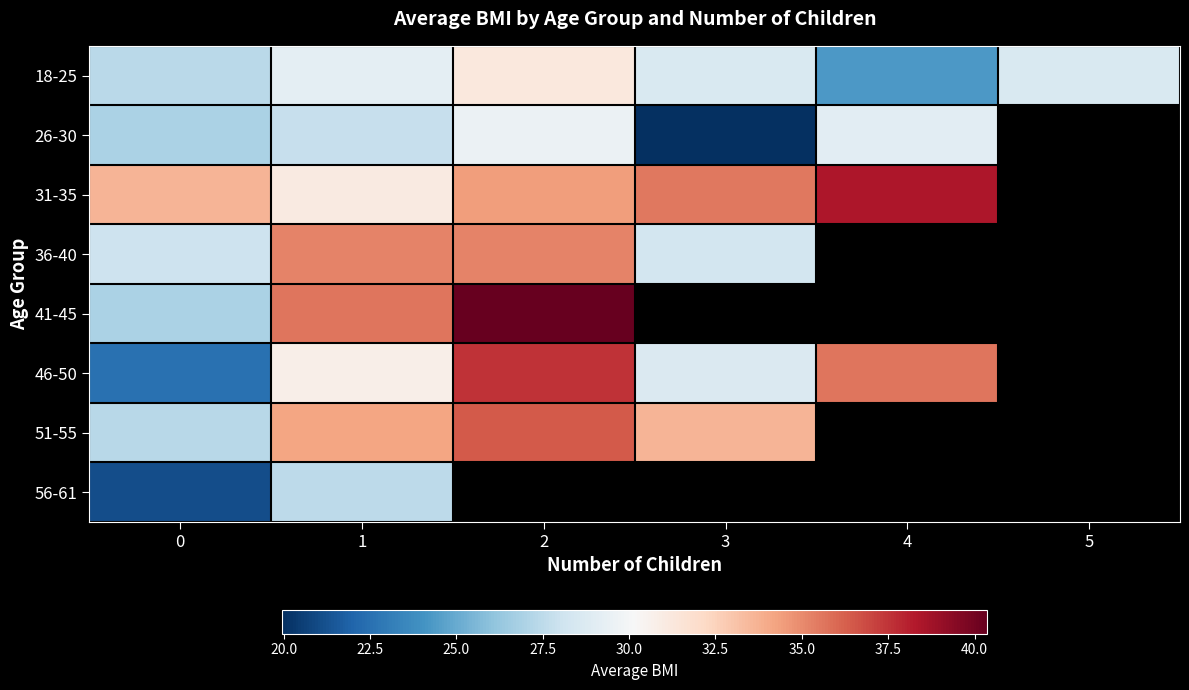

Between 0 and 1, which is larger?

1